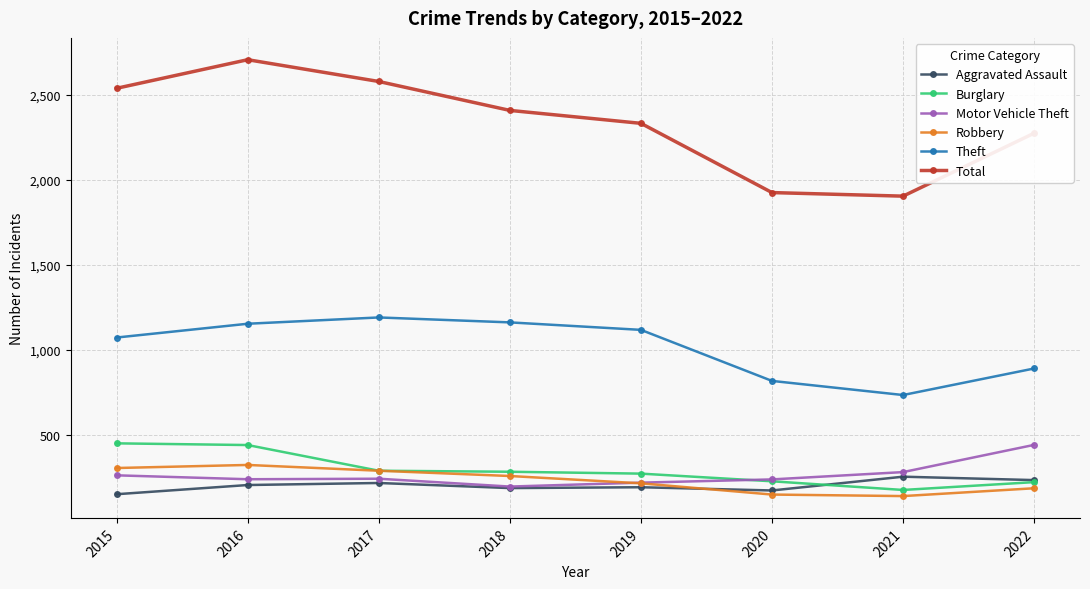

What is the minimum value for Robbery?

140